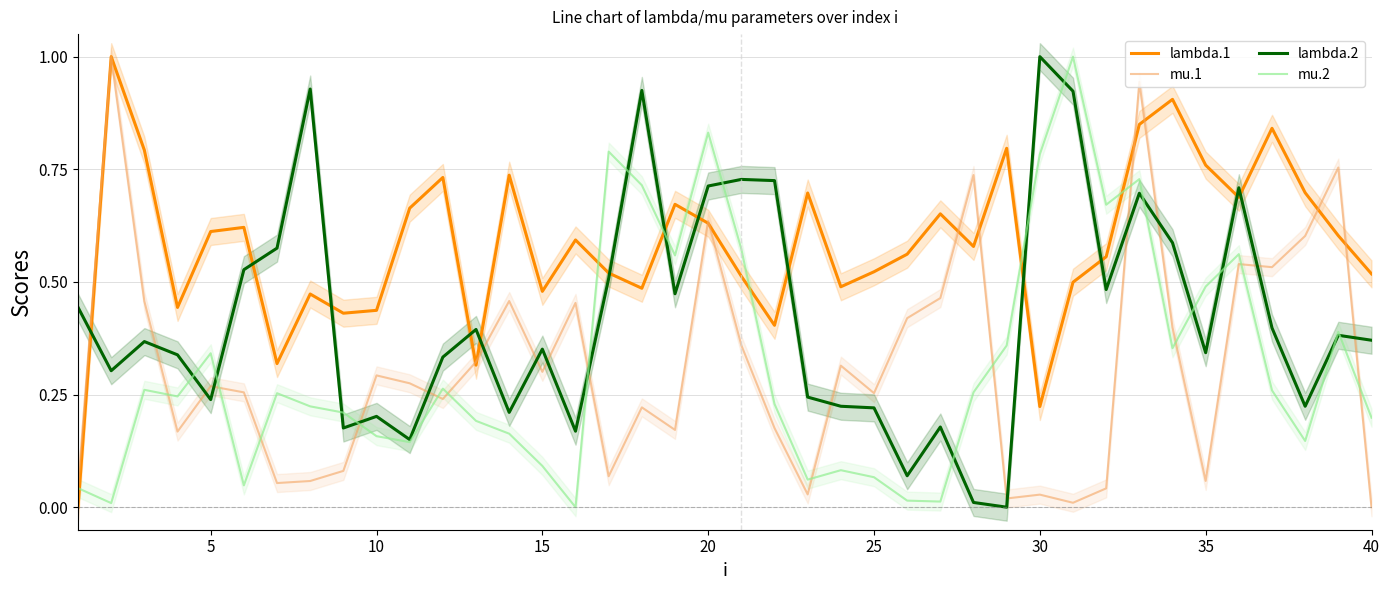

The value of mu.2 at 35 is 0.5. True or false?

True